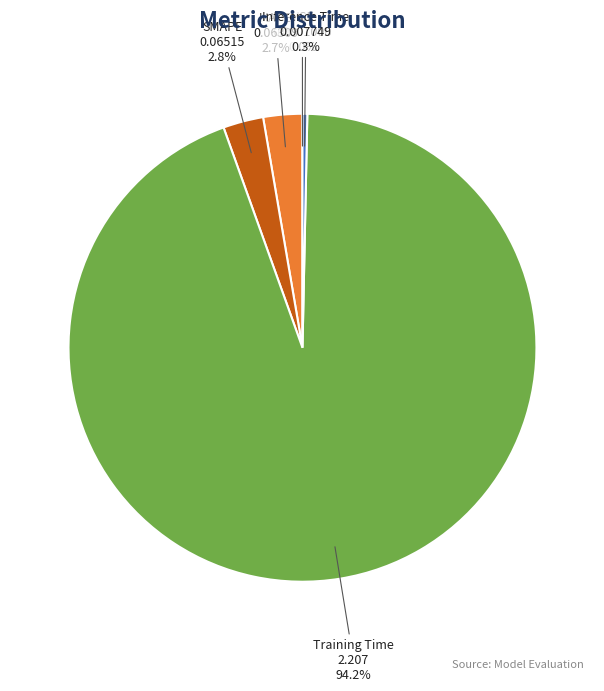

Between Inference Time and MAPE, which is larger?

MAPE